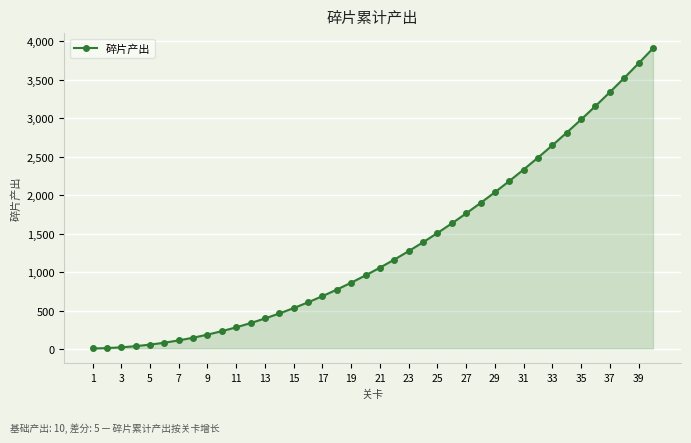

What is the greatest value displayed?

3910